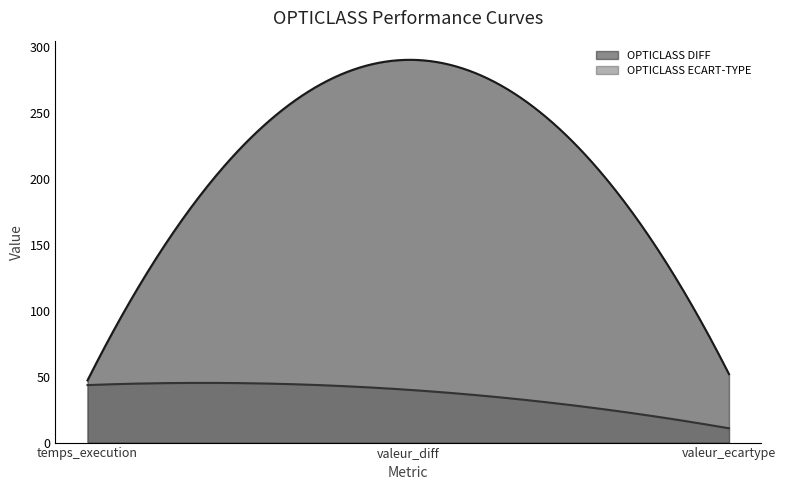

What is the lowest value of the OPTICLASS ECART-TYPE series?

10.8